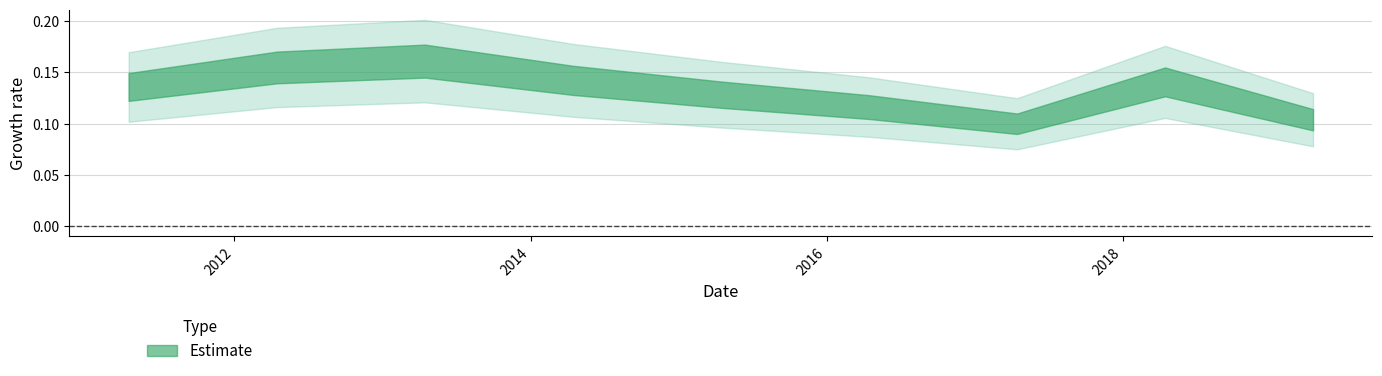

Between 2014-04-15 and 2019-04-15, which is larger?

2014-04-15